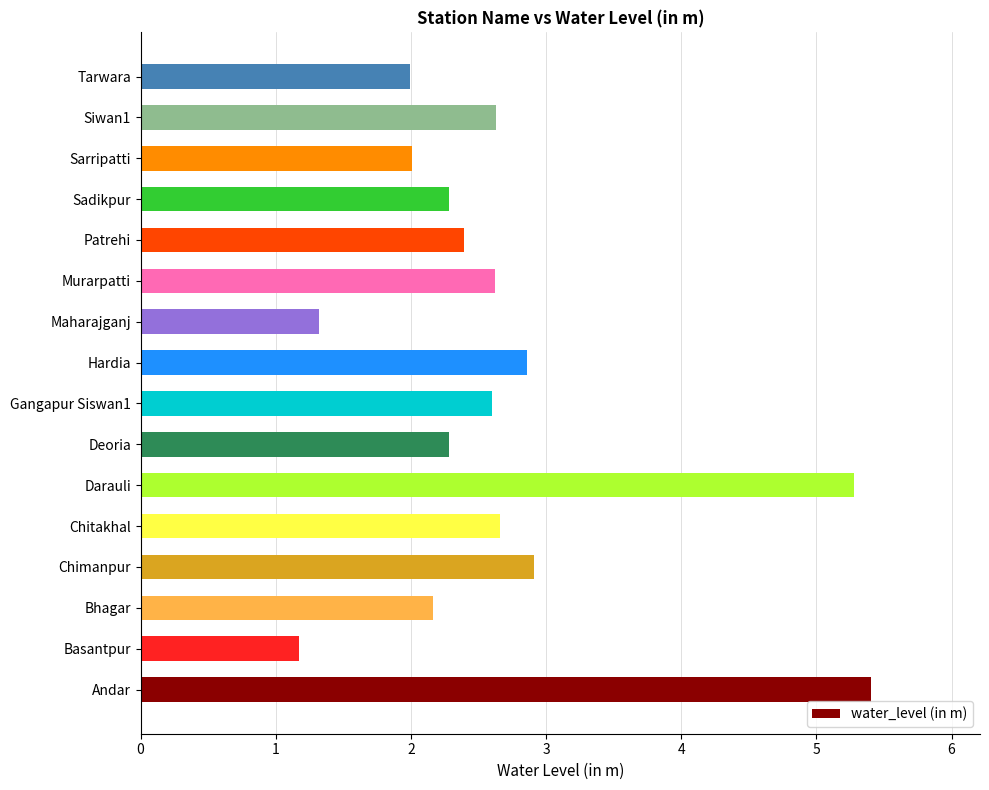

Is it true that the value at Andar is 1.6?

False